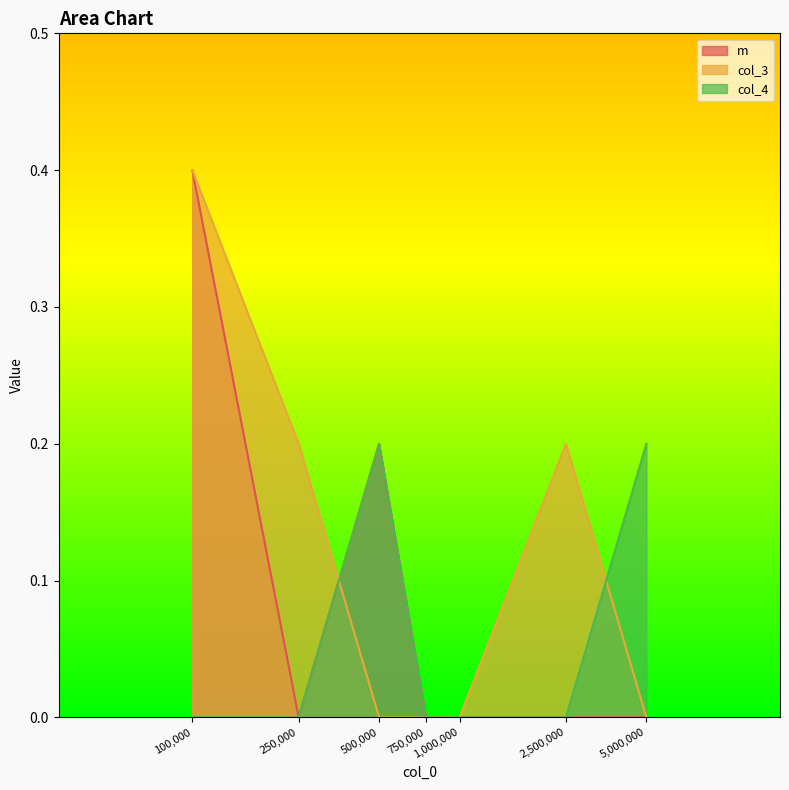

Reading left to right, list all the values displayed in this chart.

m: 100,000=0.4	250,000=0.0	500,000=0.2	750,000=0.0	1,000,000=0.0	2,500,000=0.0	5,000,000=0.0
col_3: 100,000=0.4	250,000=0.2	500,000=0.0	750,000=0.0	1,000,000=0.0	2,500,000=0.2	5,000,000=0.0
col_4: 100,000=0.0	250,000=0.0	500,000=0.2	750,000=0.0	1,000,000=0.0	2,500,000=0.0	5,000,000=0.2